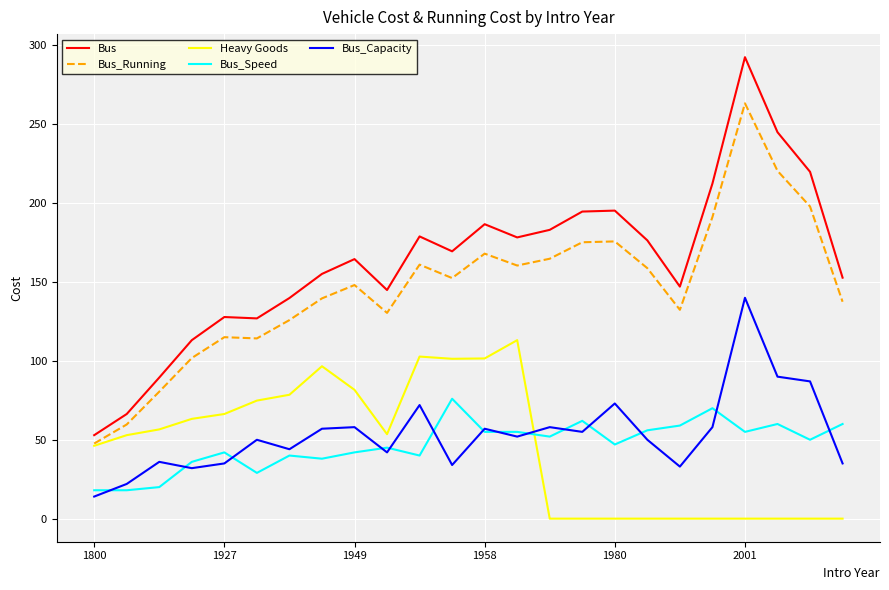

Which series has the largest total across all categories?

Bus